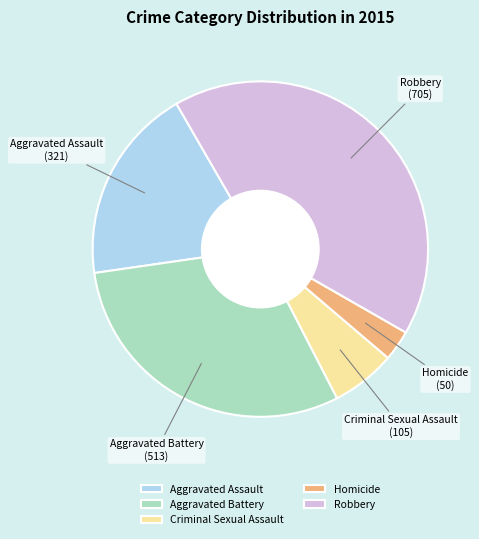

Does Homicide account for over 50% of the chart?

No